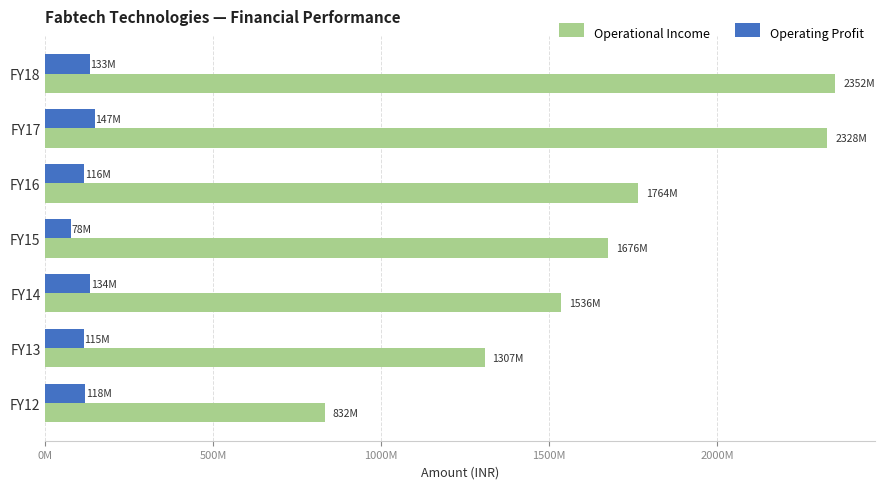

Which series has the largest total across all categories?

Operational Income